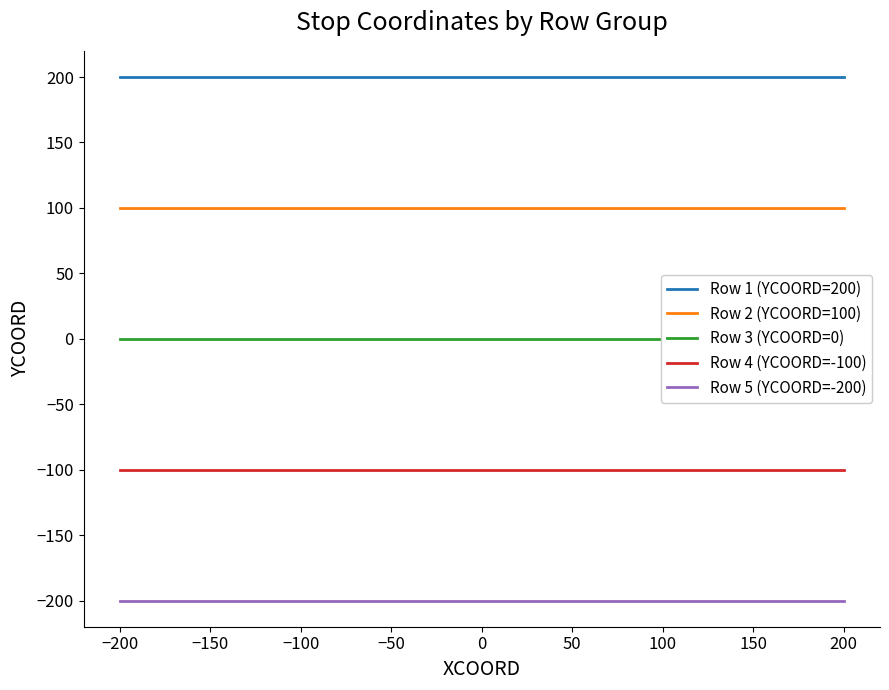

True or false: Row 1 (YCOORD=200) has a value of 200 at 200.

True